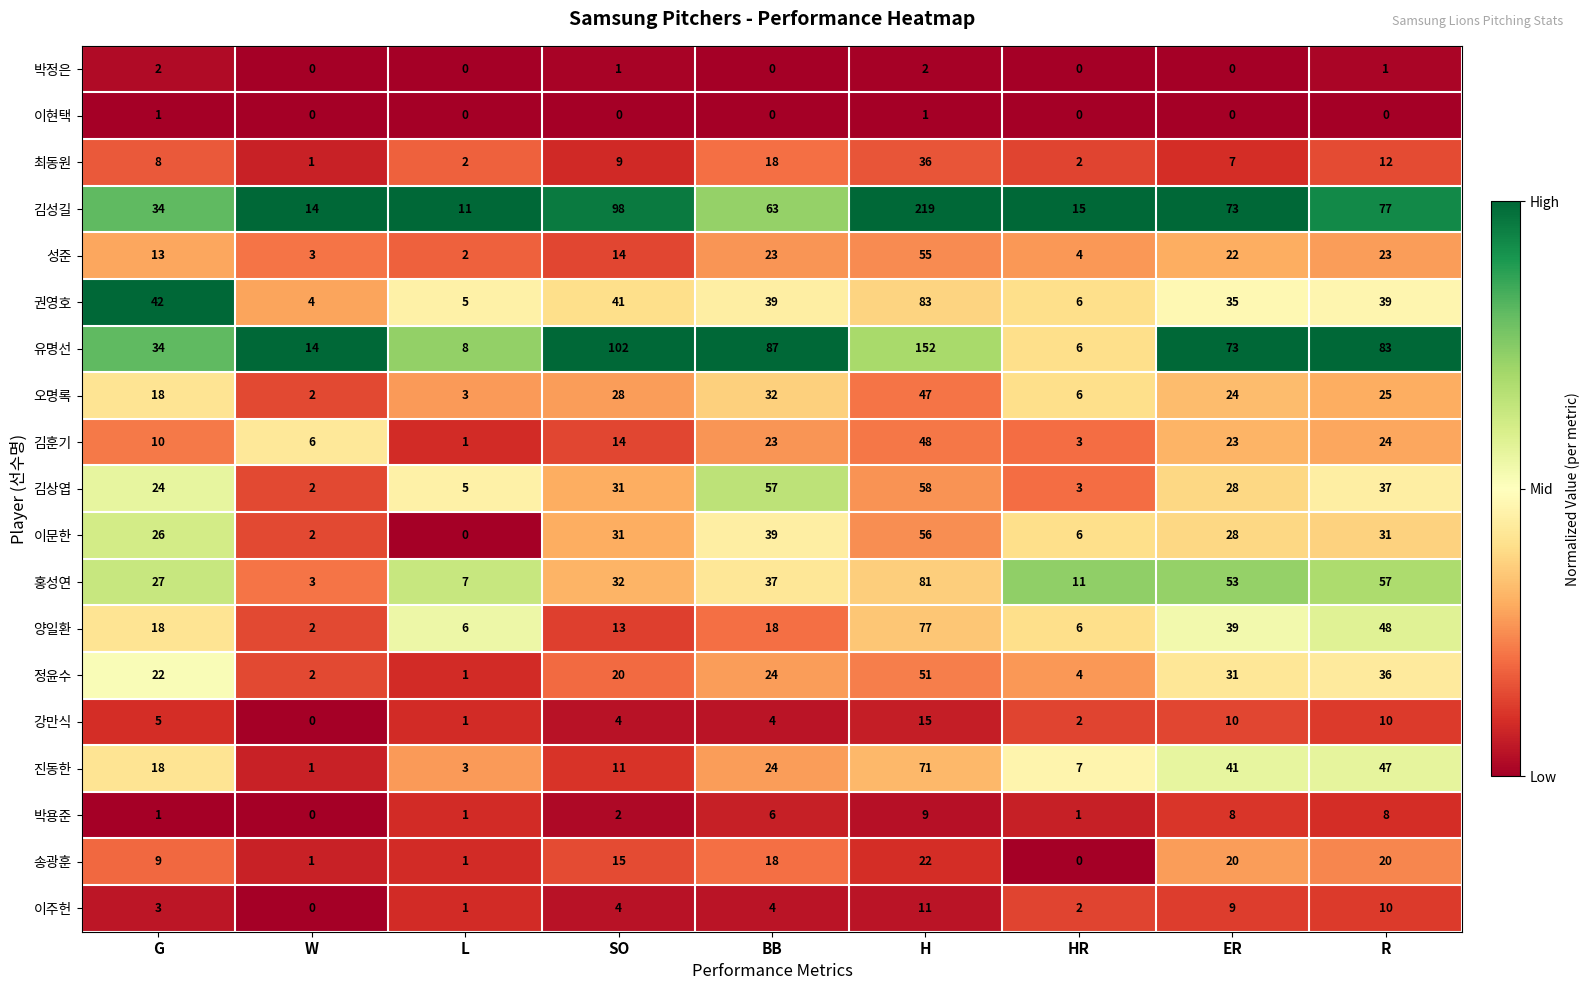

What is the total value across all series at ER?

524